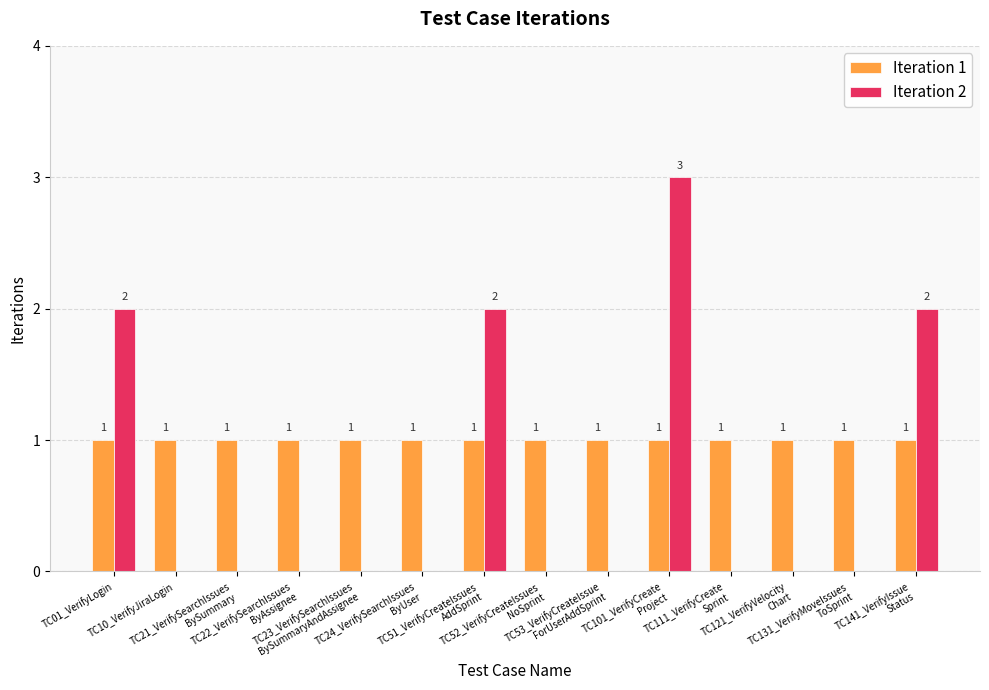

What is the sum of all Iteration 1 values?

14